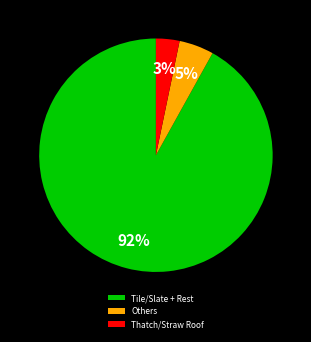

Is there any slice that represents more than half of the pie?

Yes